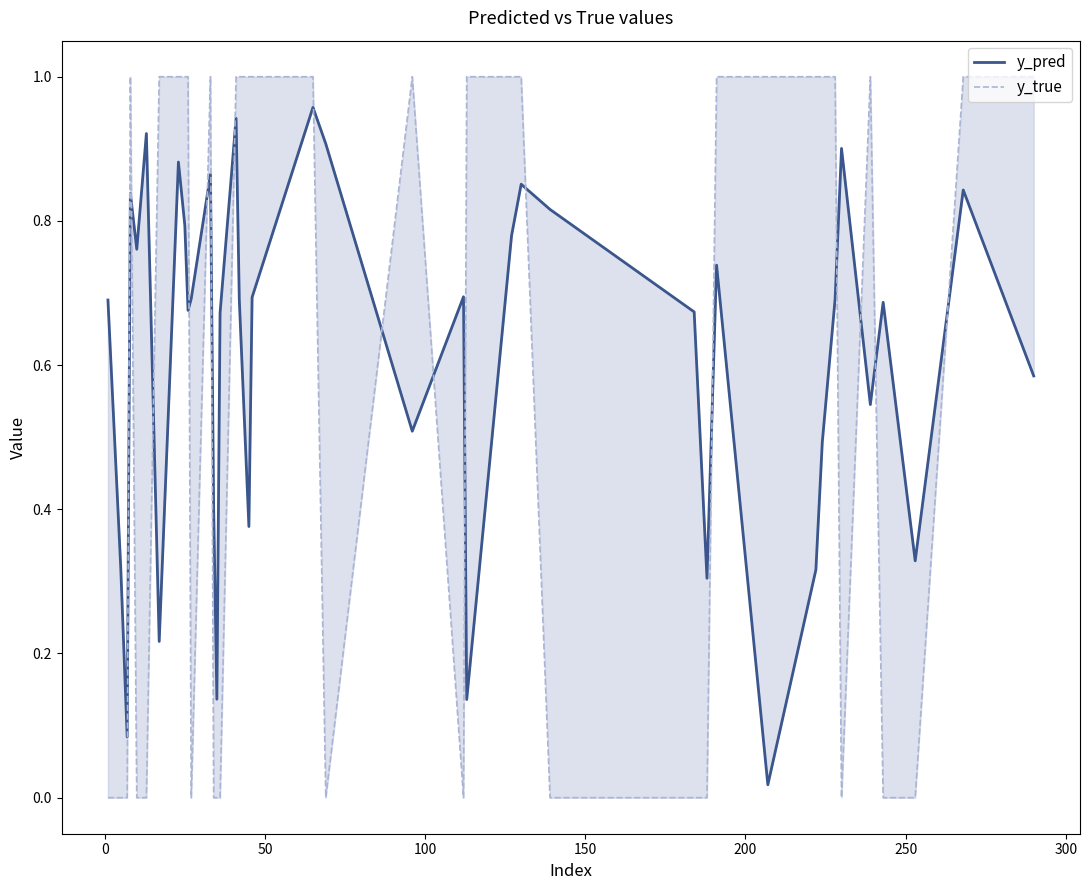

Which series ends up on top after the final intersection of y_true and y_pred?

y_true